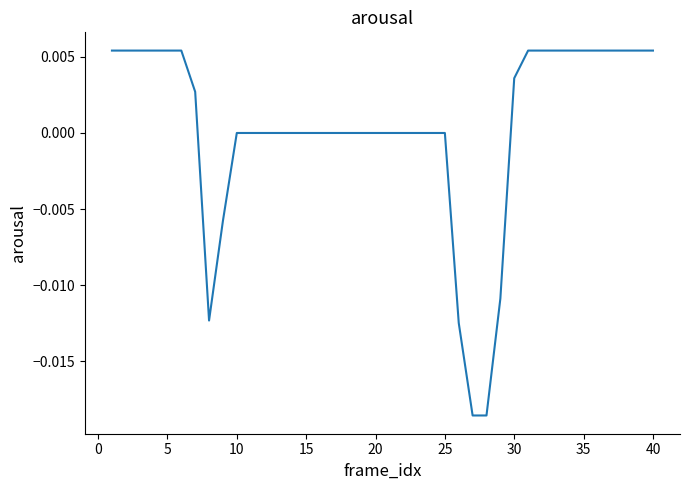

How many lines are shown in the chart?

1